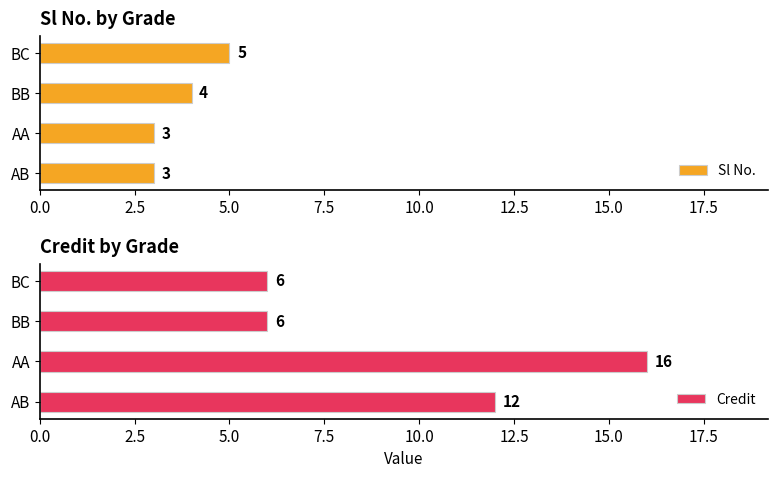

What is the sum of all Credit values?

40